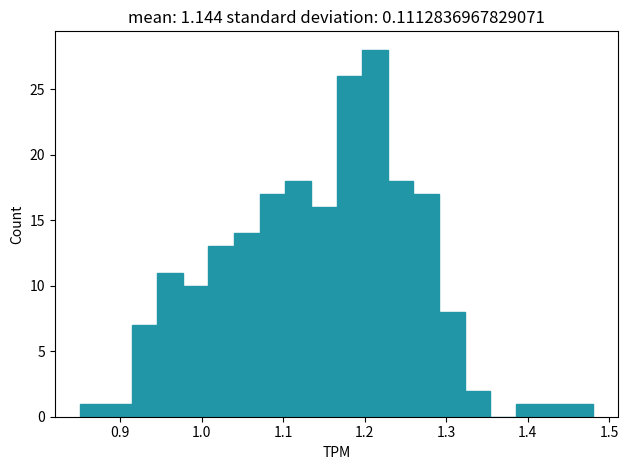

Read against the x-axis, roughly where is the centre of the tallest bar?

1.21